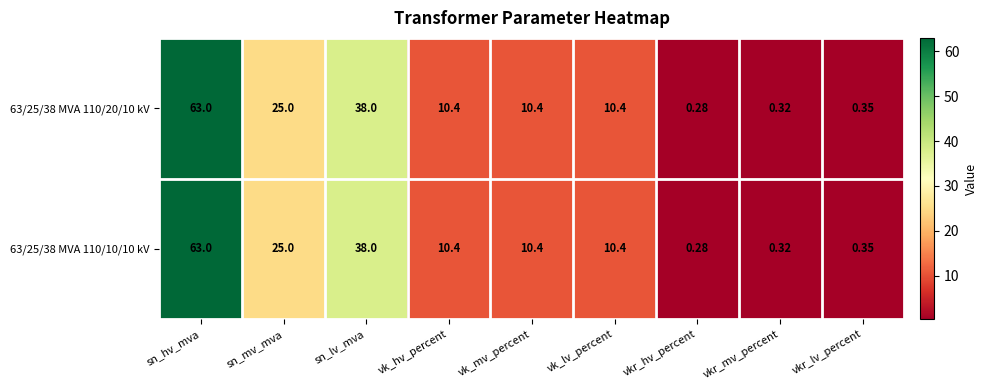

Where does the 63/25/38 MVA 110/10/10 kV series first go above 10?

sn_hv_mva